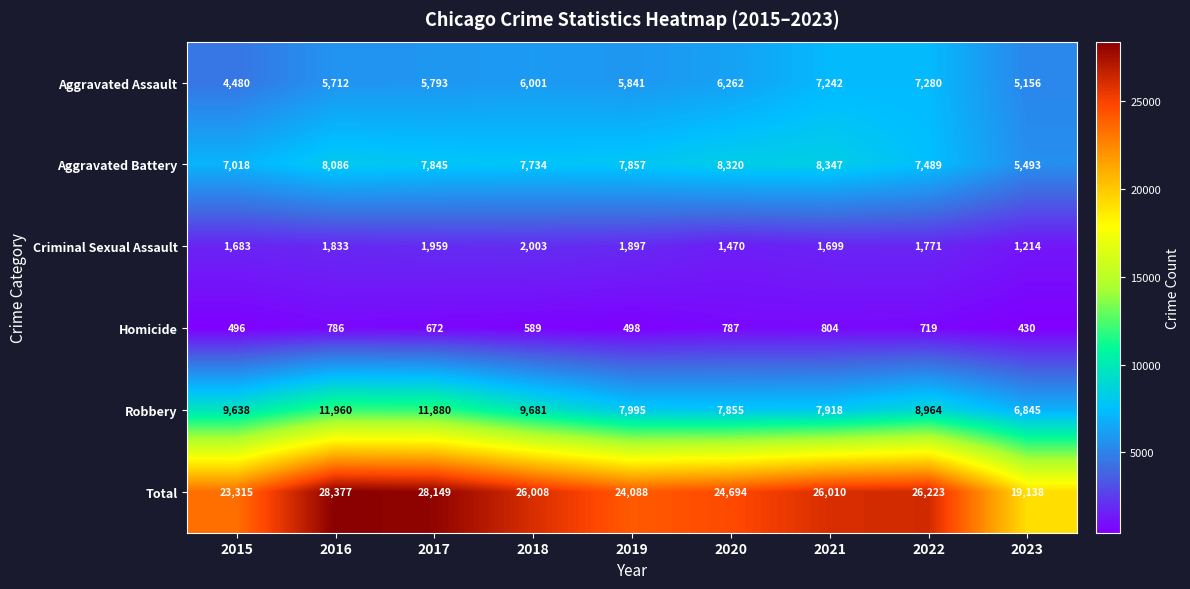

The Homicide series shows 804 at 2021. True or false?

True